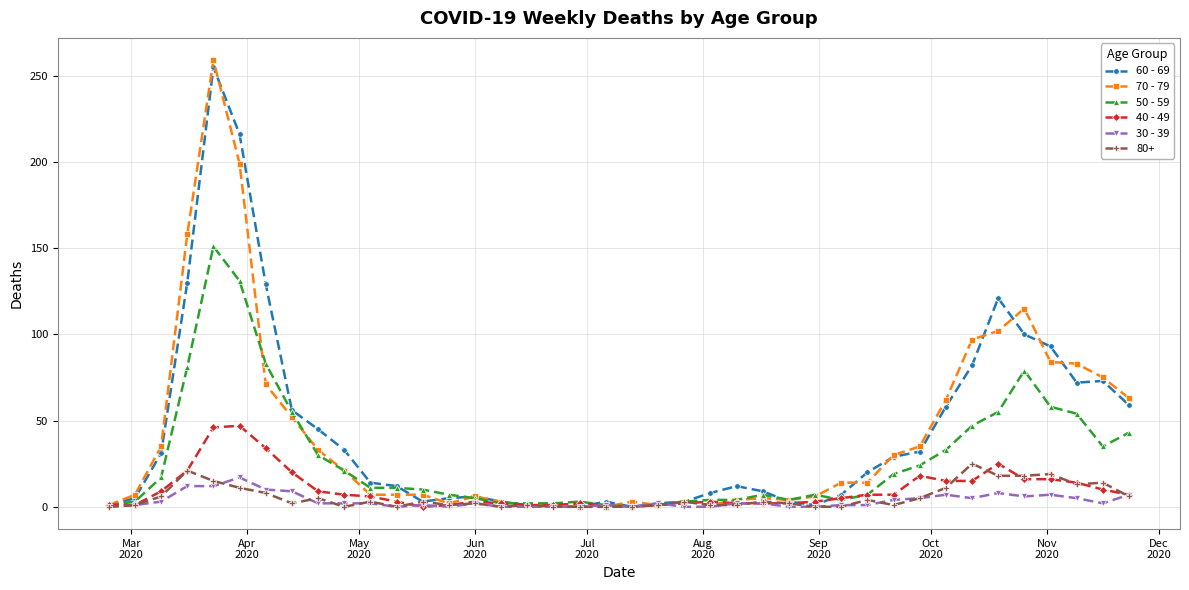

List the series in order of their peak value, lowest first.

30 - 39, 80+, 40 - 49, 50 - 59, 60 - 69, 70 - 79